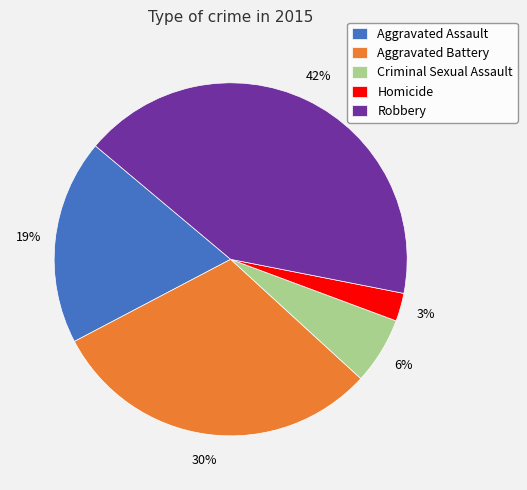

Which slice is the largest?

Robbery